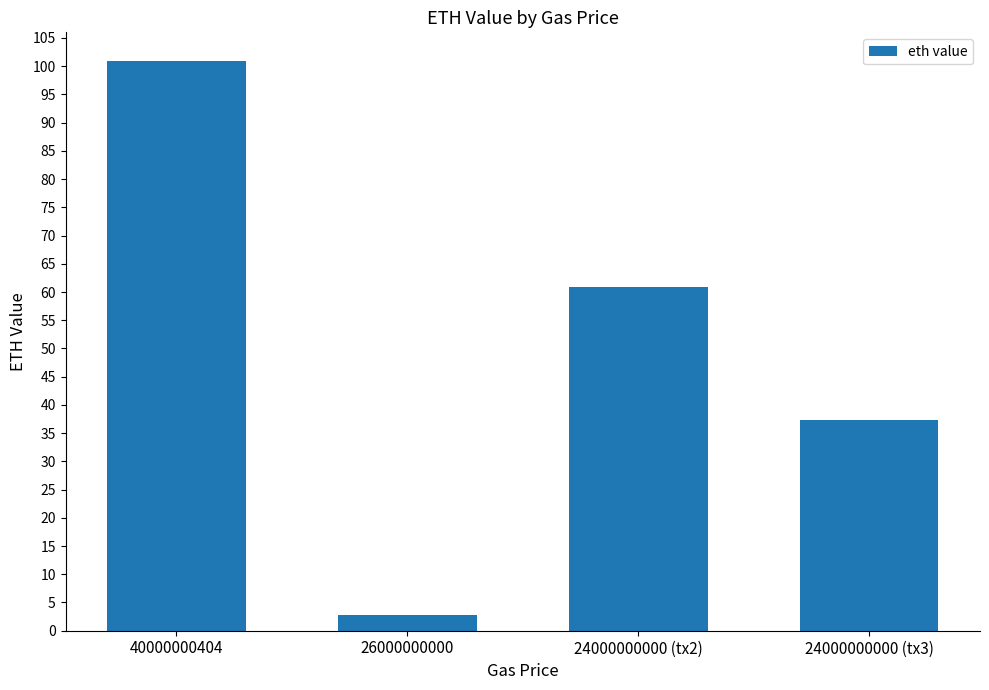

What is the sum of the values at 26000000000 and 24000000000 (tx3)?

40.1